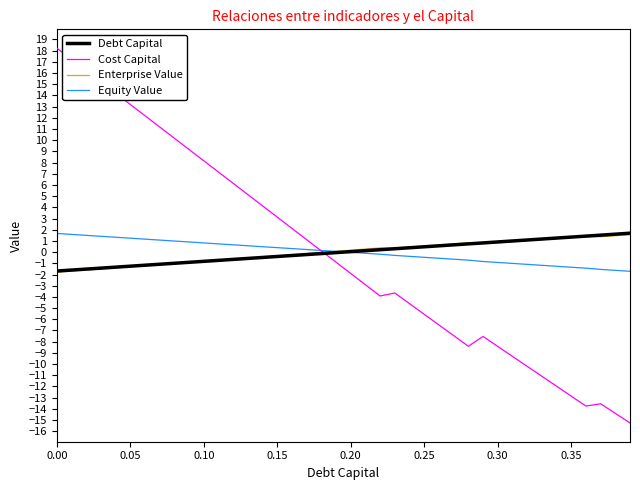

How many distinct data groups are displayed?

4